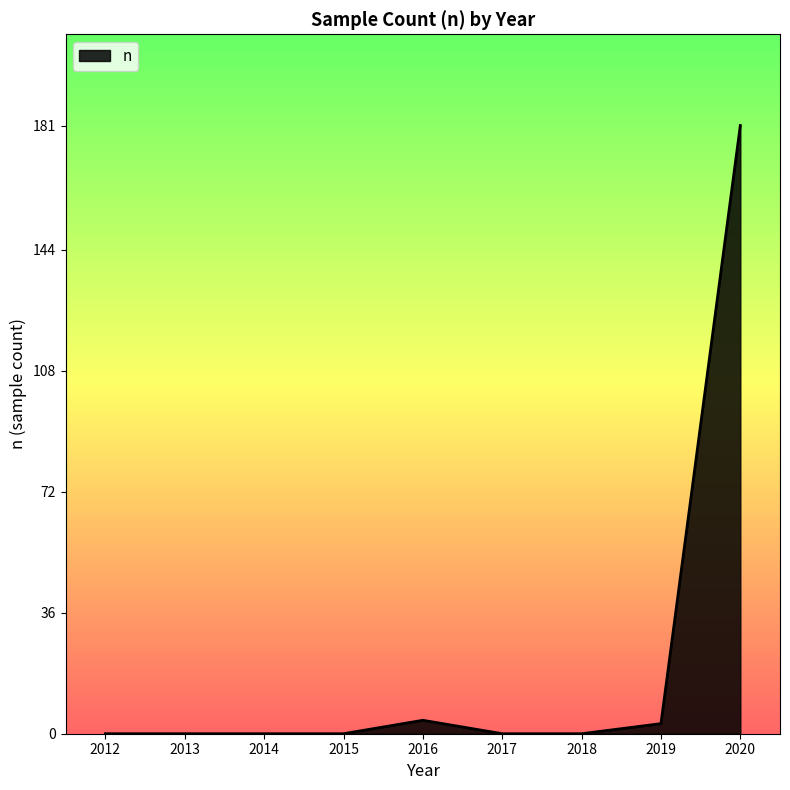

What is the greatest value displayed?

181